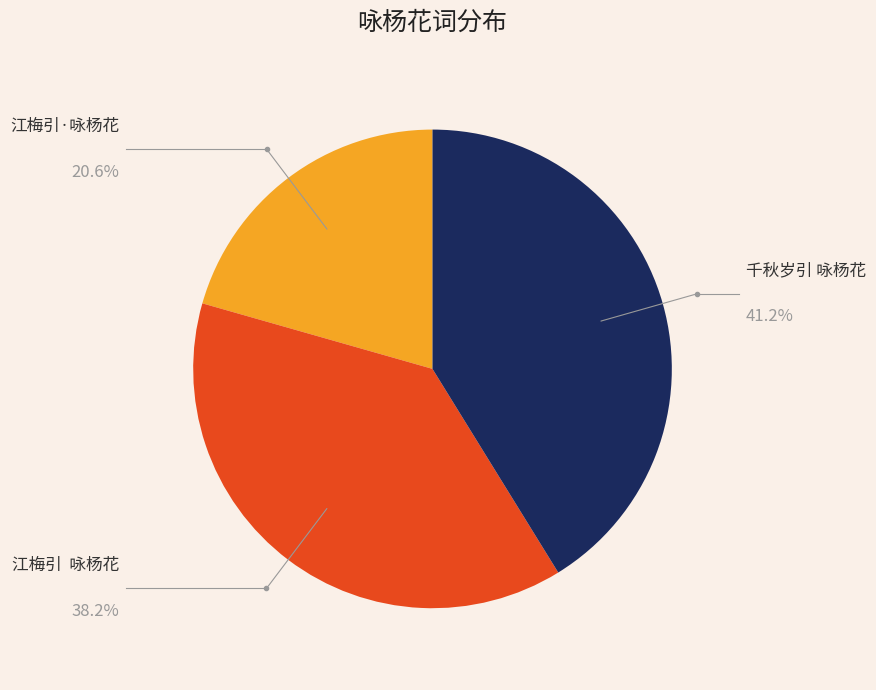

Is there any slice that represents more than half of the pie?

No